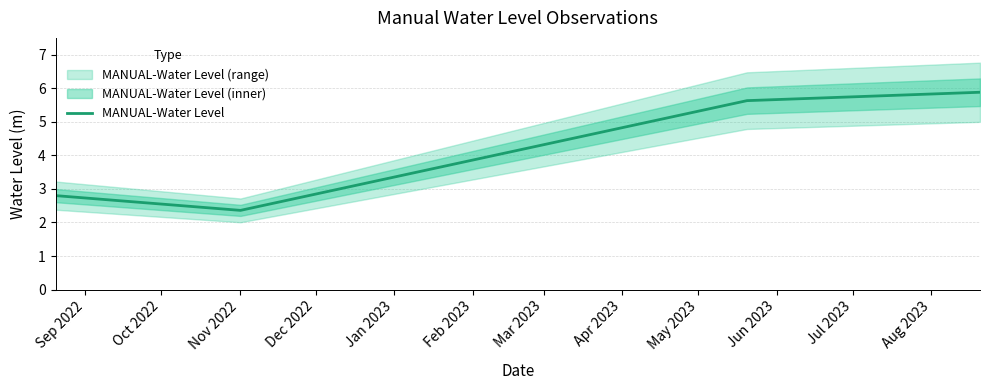

How many interior local valleys does the MANUAL-Water Level series have?

1